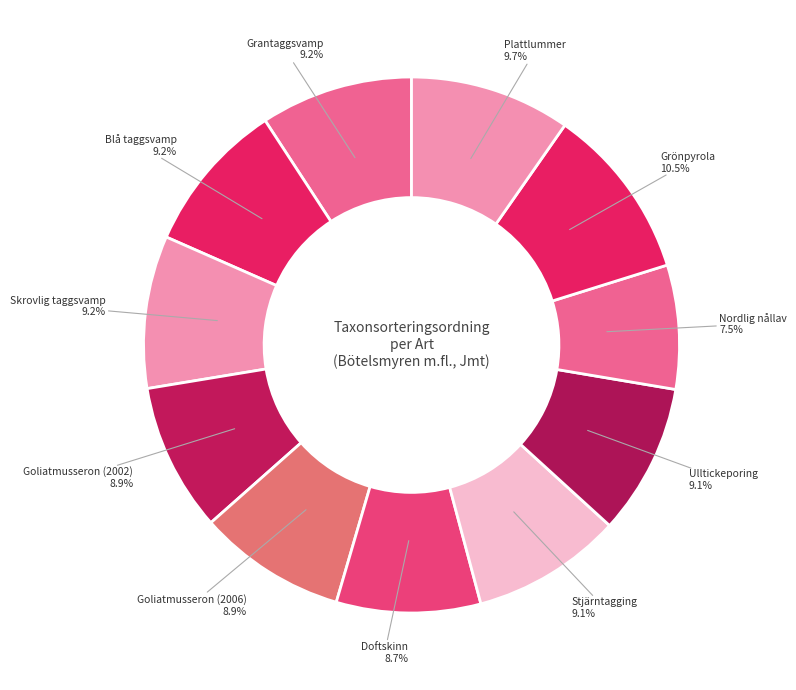

To the nearest percent, what is the difference between the largest and smallest slice percentages?

3%